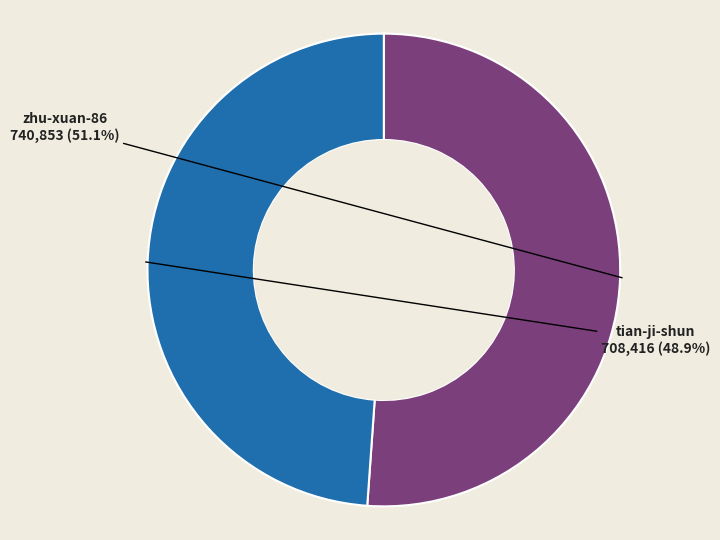

Does any single category account for the majority?

Yes